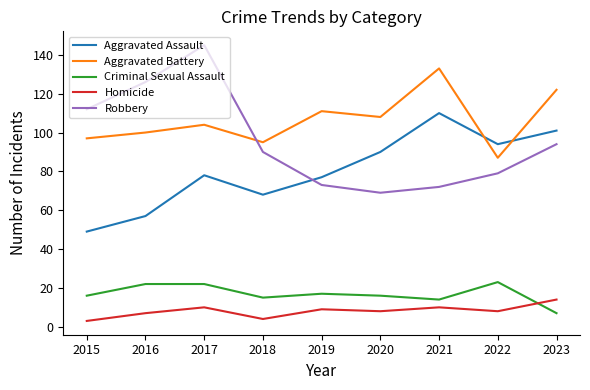

Which series has the largest total across all categories?

Aggravated Battery